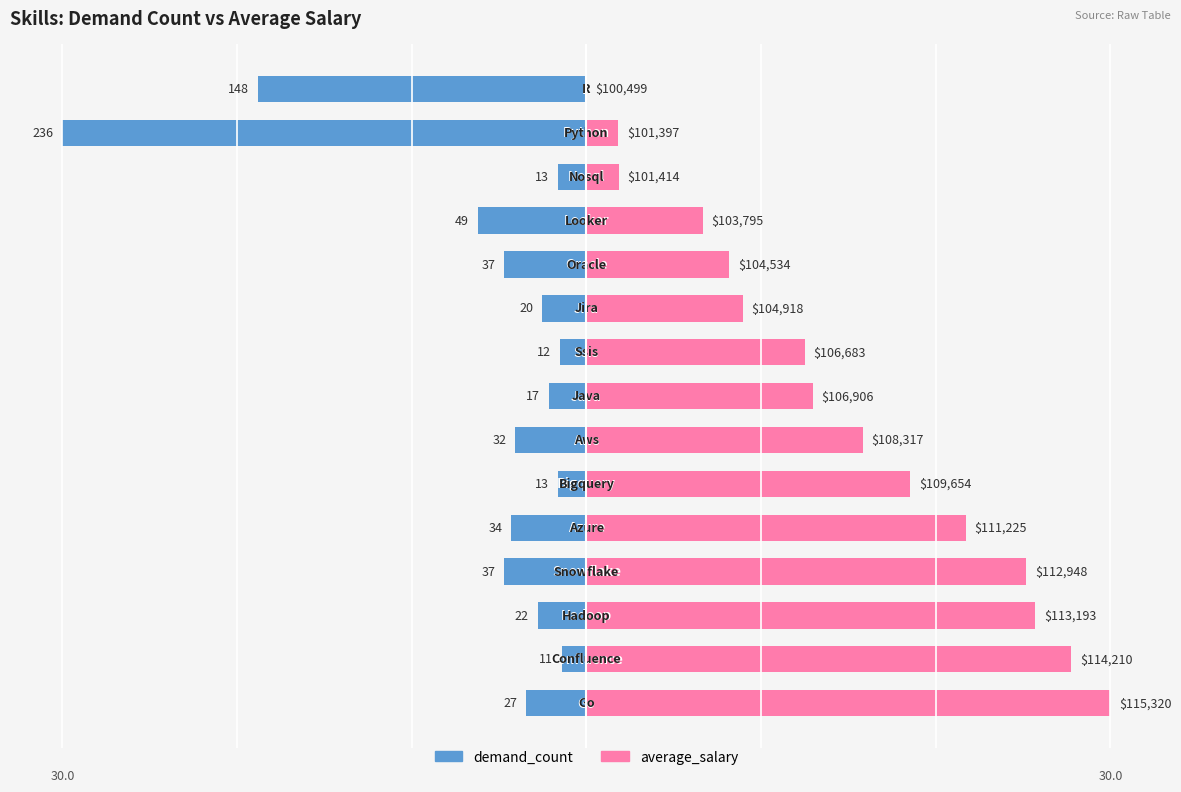

Reading right to left, extract all data points from this chart.

demand_count: -18.8	-30.0	-1.7	-6.2	-4.7	-2.5	-1.5	-2.2	-4.1	-1.7	-4.3	-4.7	-2.8	-1.4	-3.4
average_salary: 0.0	1.8	1.9	6.7	8.2	8.9	12.5	13.0	15.8	18.5	21.7	25.2	25.7	27.8	30.0